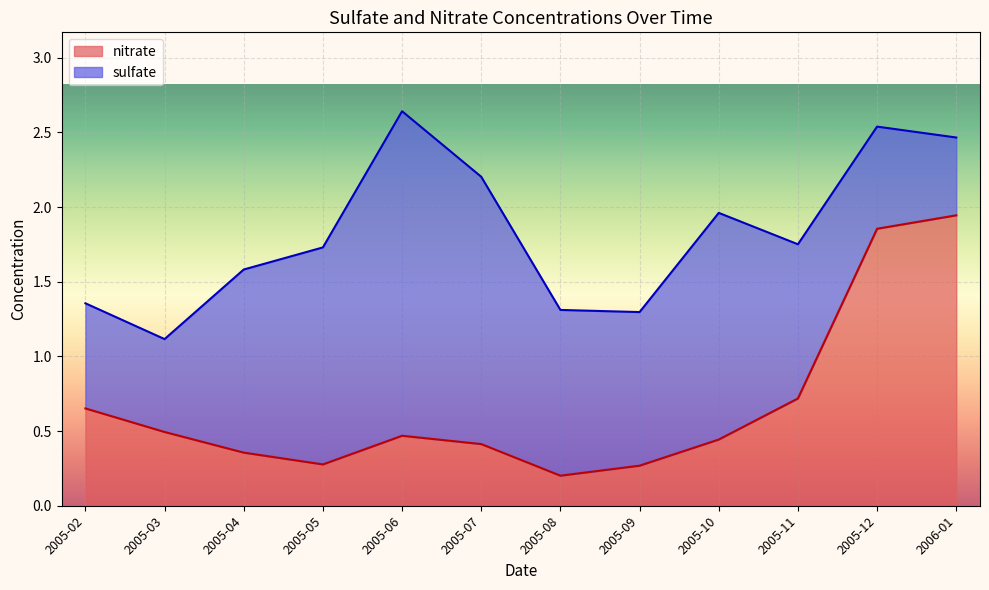

What is the total value across all series at 2005-05?

1.7